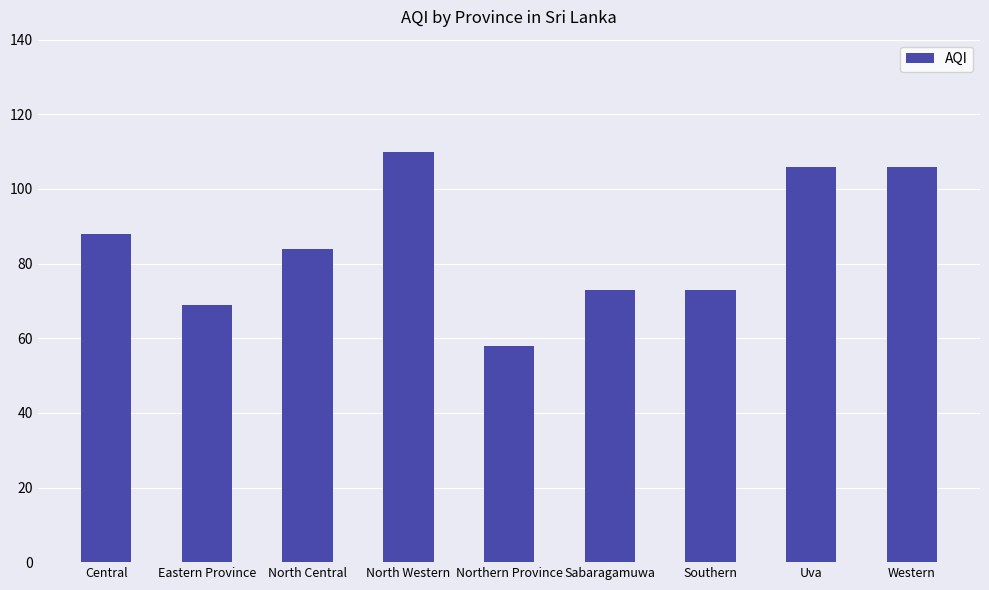

How many bars are there in total?

9